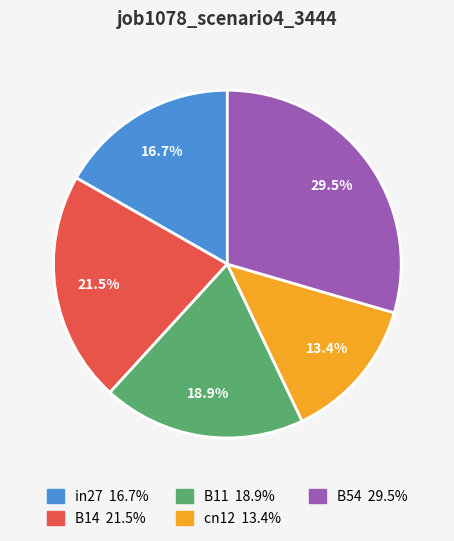

How many slices are in this pie chart?

5